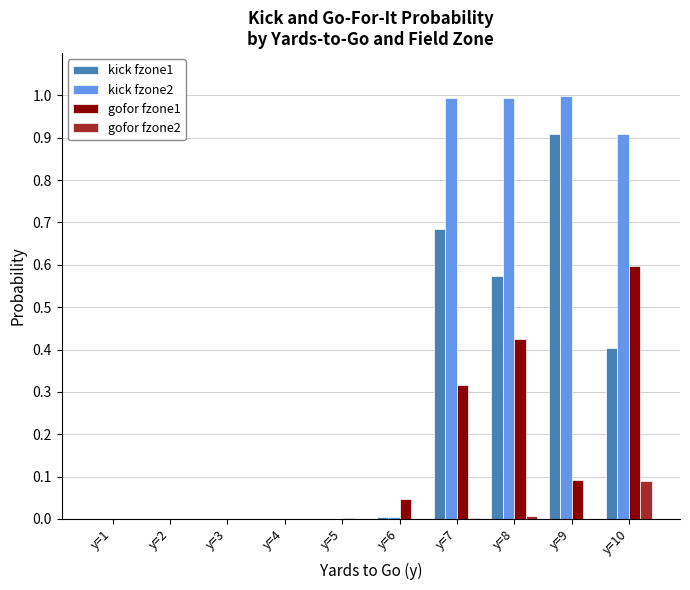

Which category has the highest value in the gofor fzone1 series?

y=10